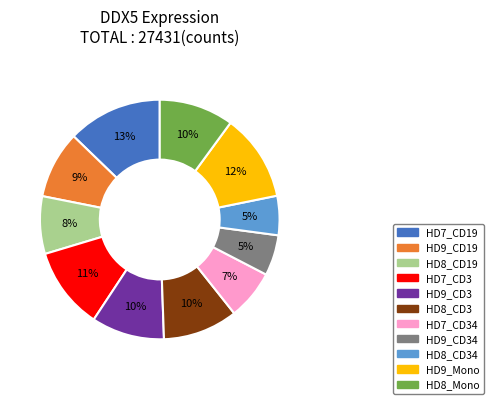

Is there any slice that represents more than half of the pie?

No